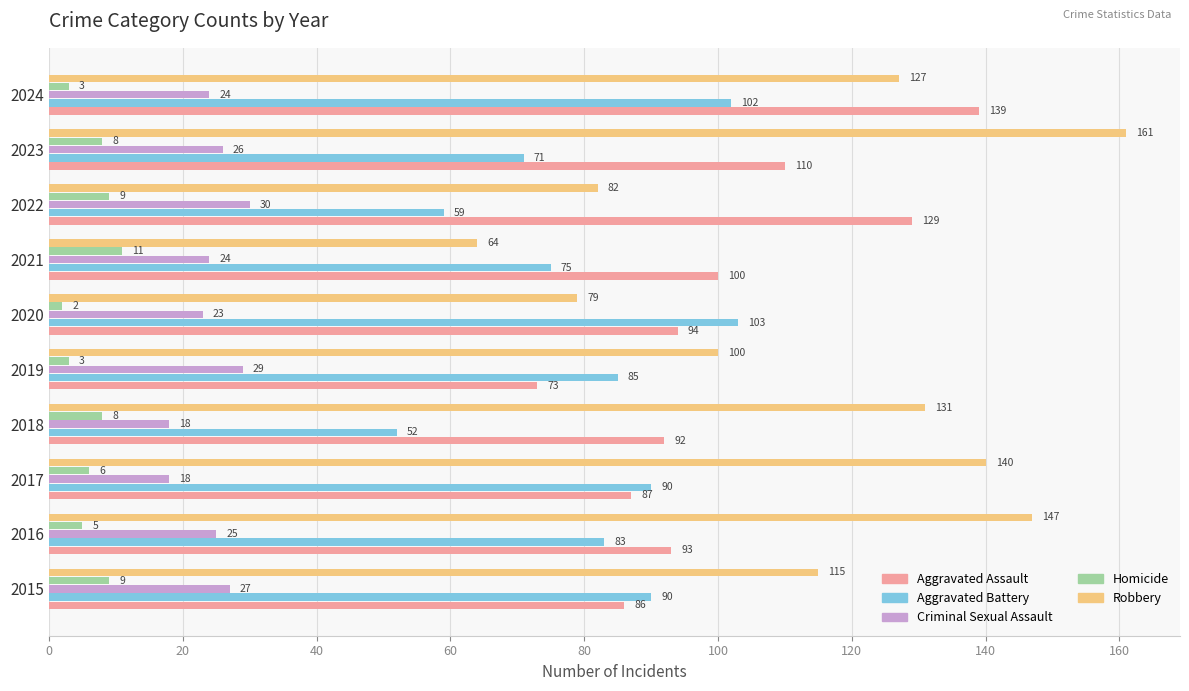

At how many categories does at least one series exceed 62?

10